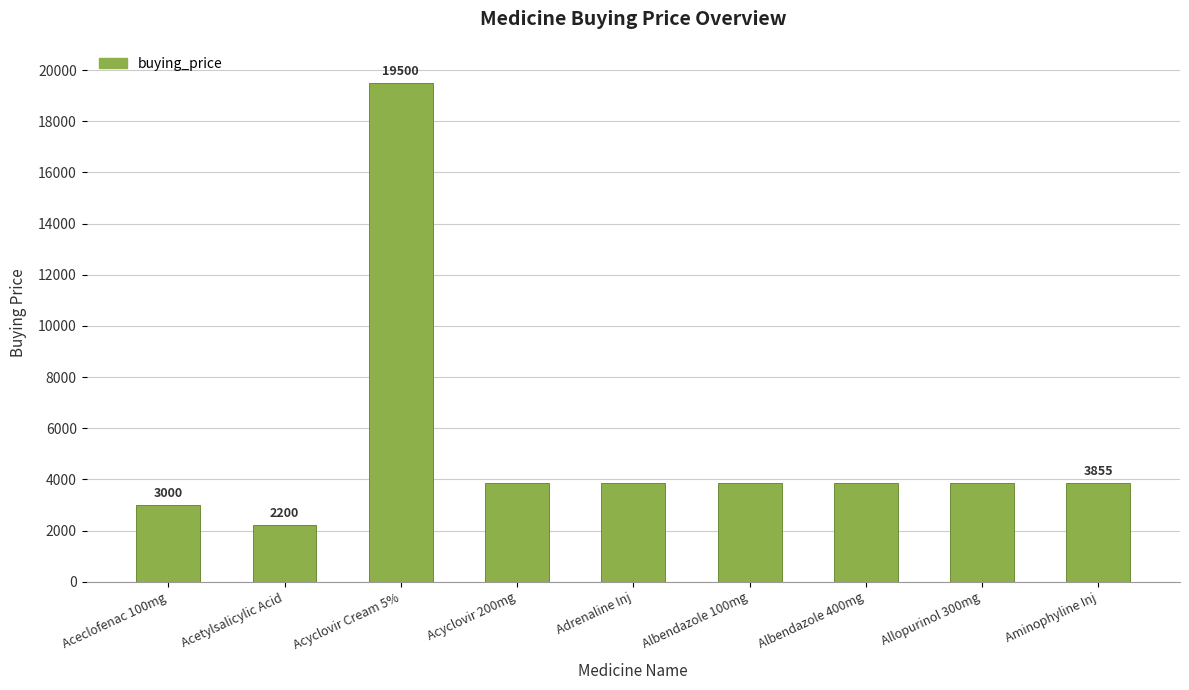

How many categories are shown in the chart?

9